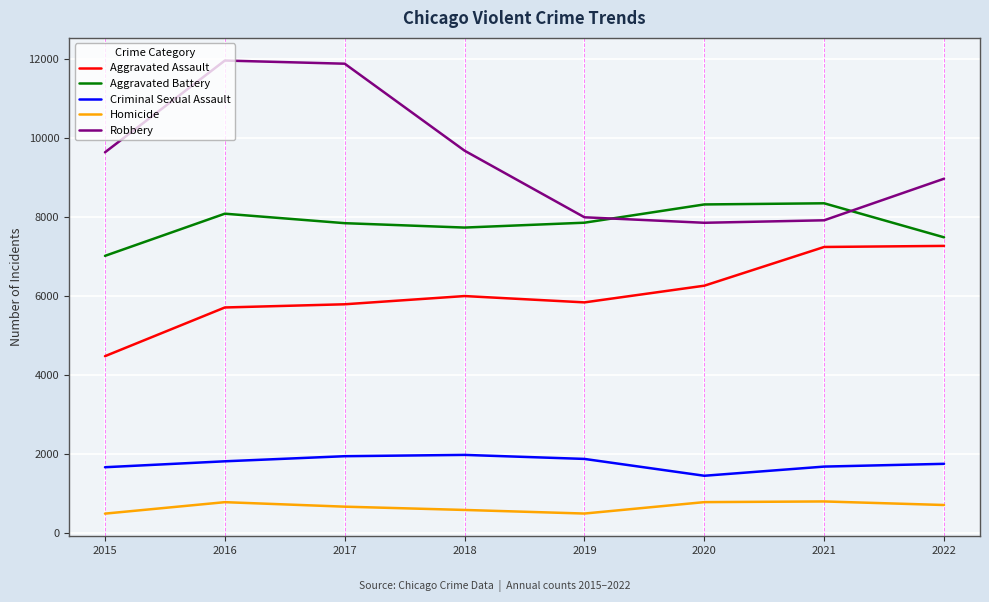

Rank the series at 2015 from highest to lowest value.

Robbery, Aggravated Battery, Aggravated Assault, Criminal Sexual Assault, Homicide